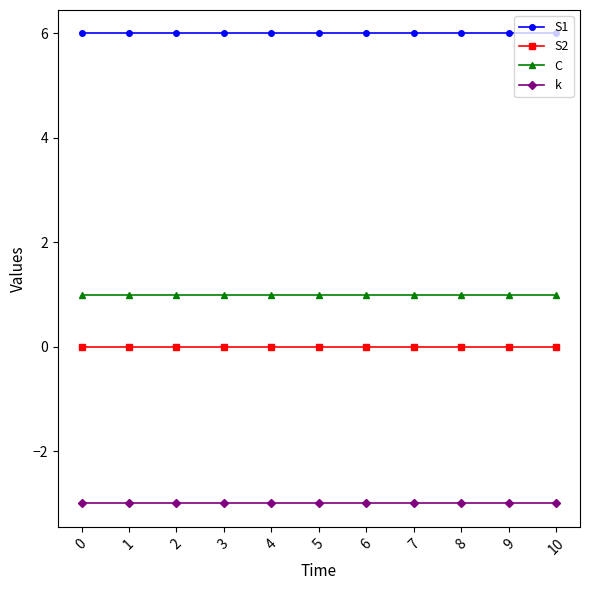

True or false: S2 and C intersect in this chart.

False